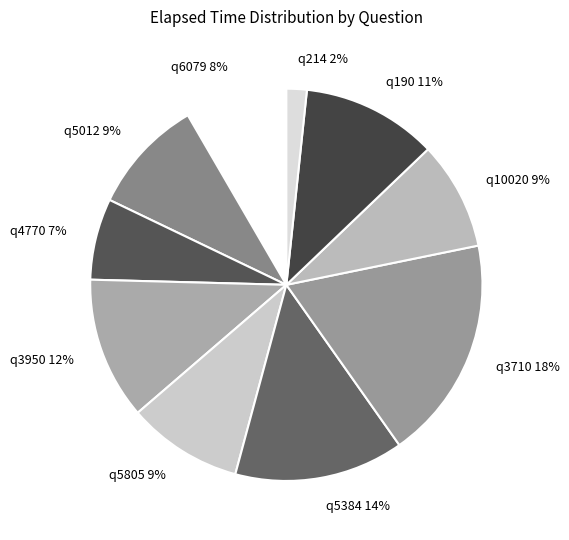

What percentage is the q5805 slice, to the nearest percent?

9%